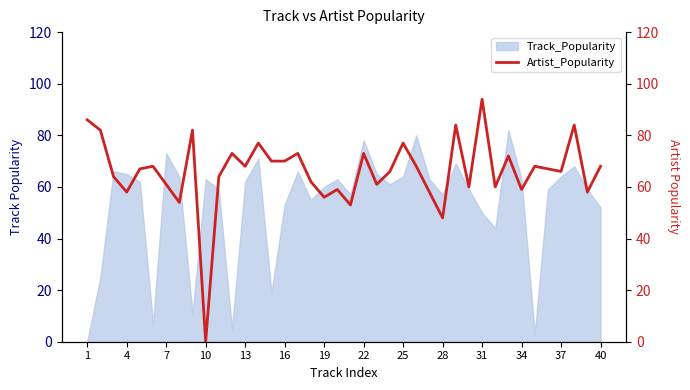

True or false: Track_Popularity has a value of 43 at 4.

False